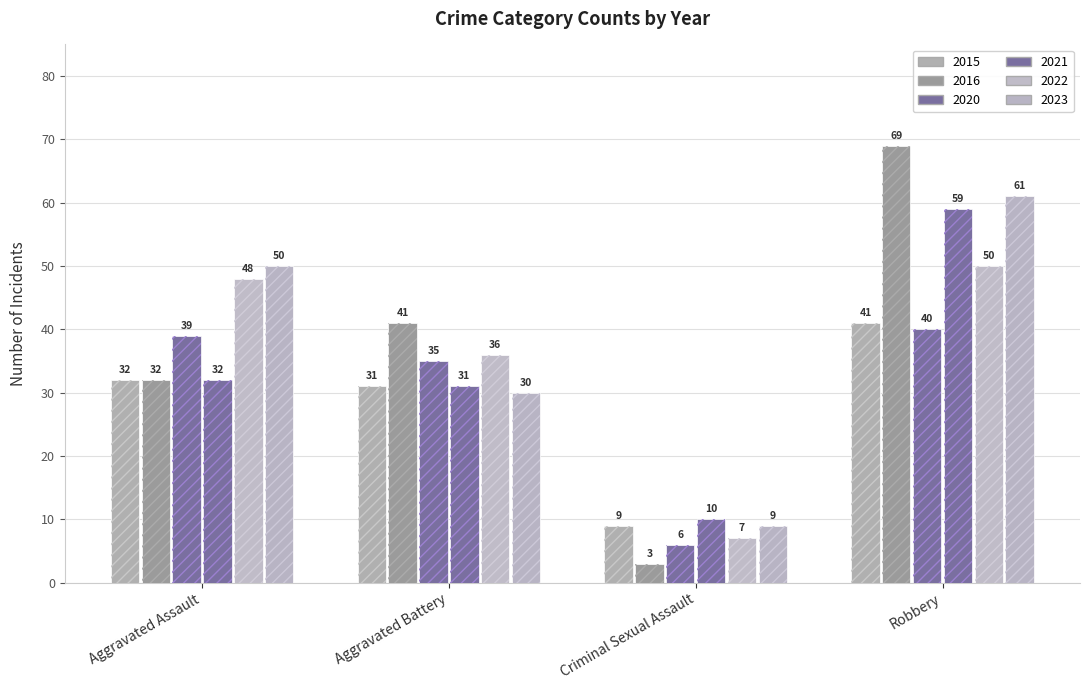

What is the sum of all 2022 values?

141